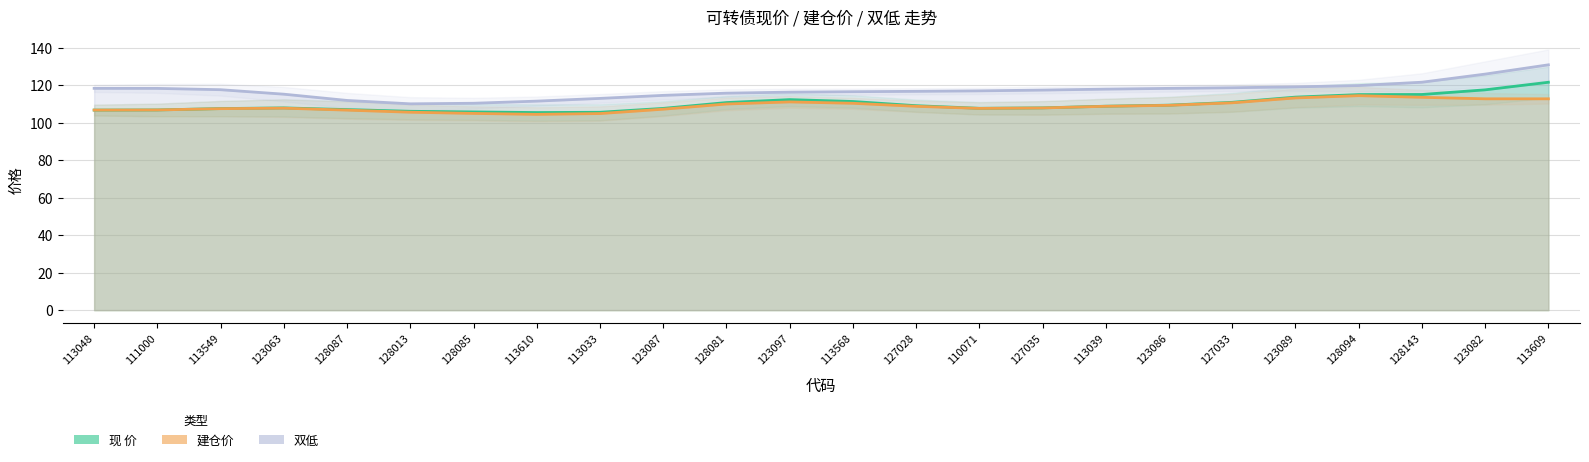

What is the total value across all series at 128143?

341.1